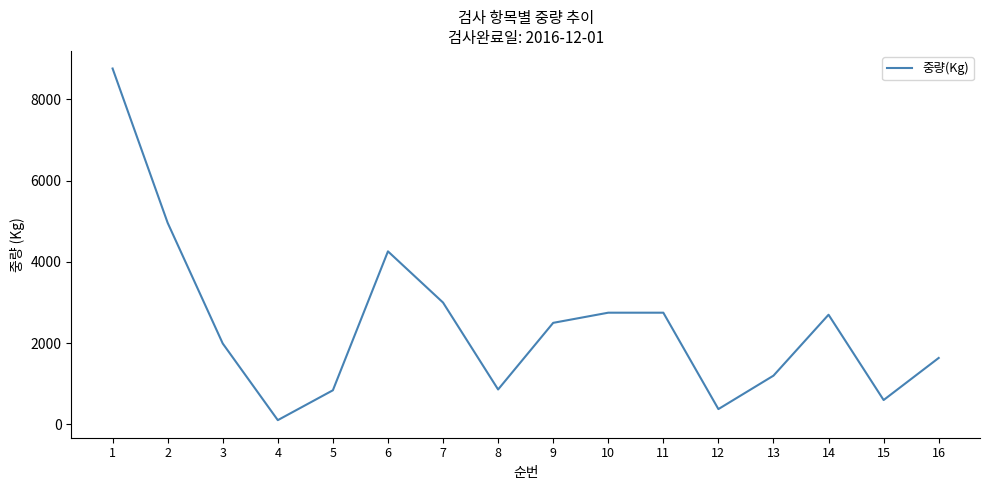

What is the change in value from 6 to 11?

-1510